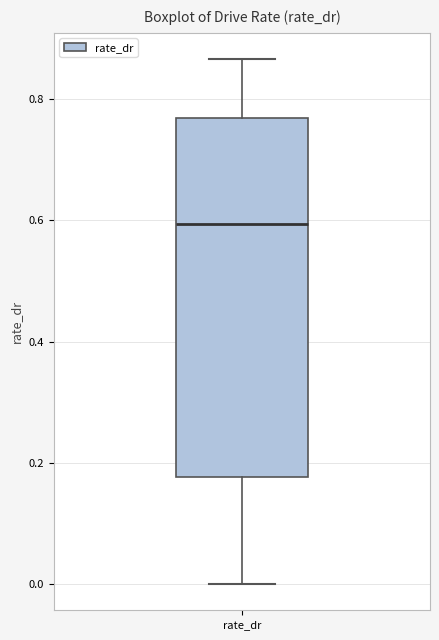

Read this box plot against the y-axis: the position of the median line, the range covered by the box, and the ends of both whiskers. The values are not printed on the chart, so give them approximately, as read against the axis.

median 0.60, box 0.18 to 0.76, whiskers 0.00 to 0.86